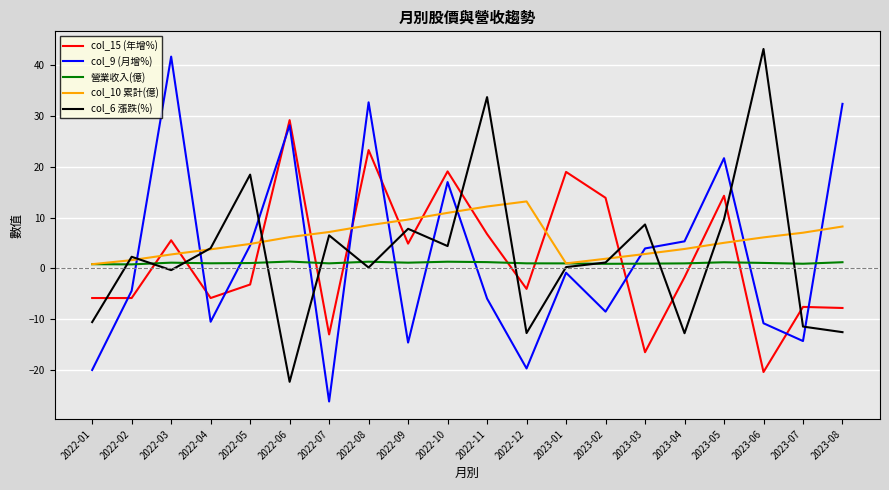

The value of 營業收入(億) at 2023-02 is 0.9. True or false?

True